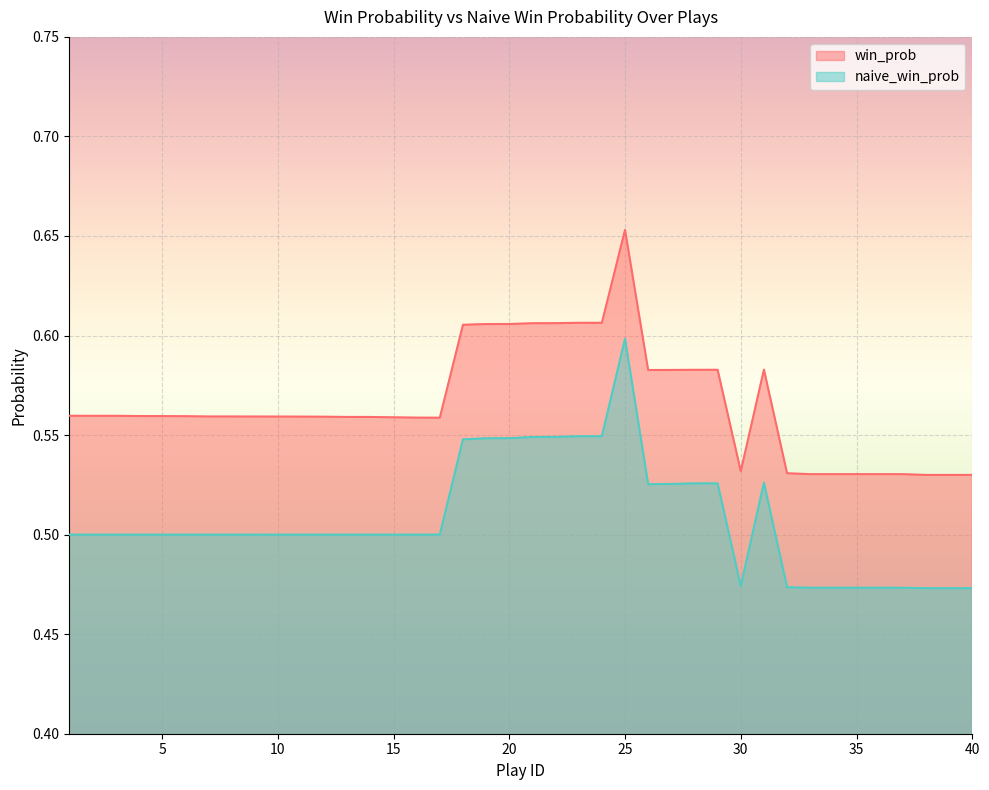

At which label is win_prob closest to 0?

38